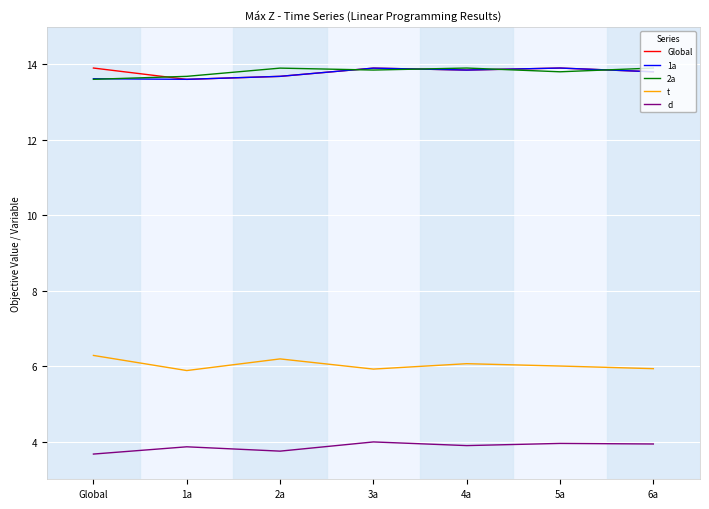

What is the approximate value of t at Global?

6.3